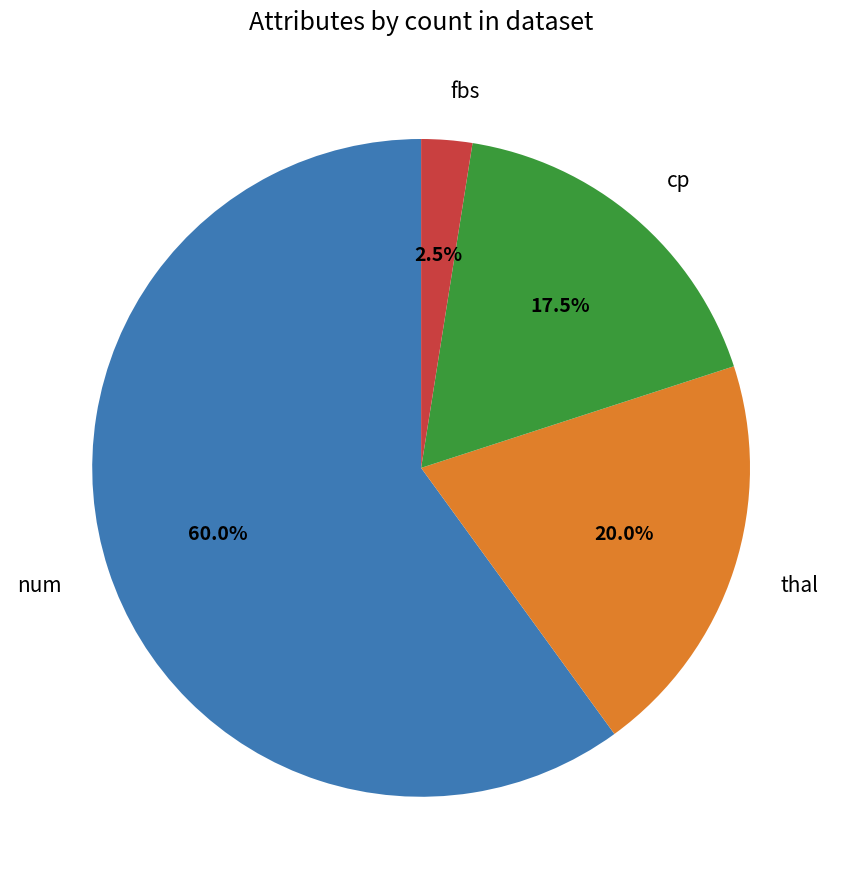

How many segments does this pie chart have?

4